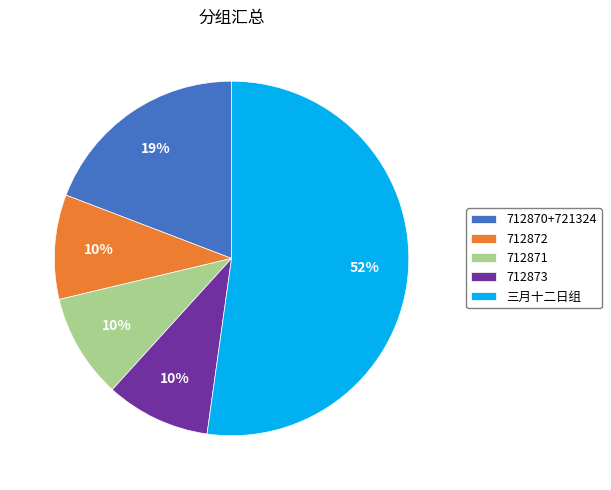

To the nearest percent, what is the difference between the 三月十二日组 and 712870+721324 slice percentages?

33%